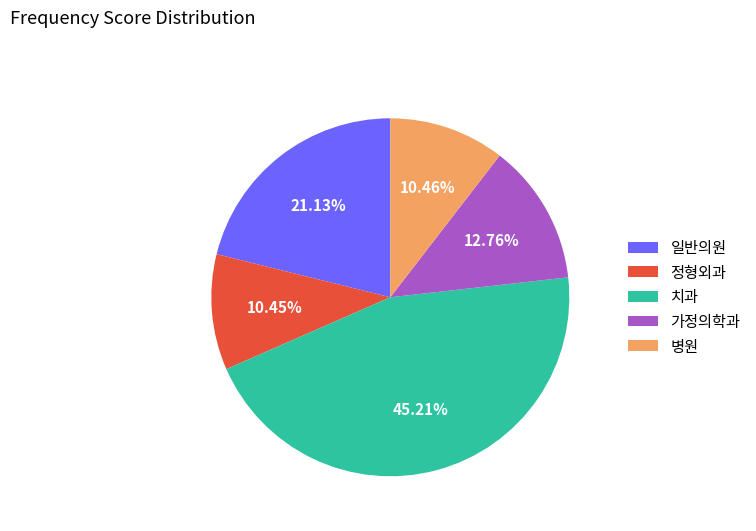

Is there any slice that represents more than half of the pie?

No